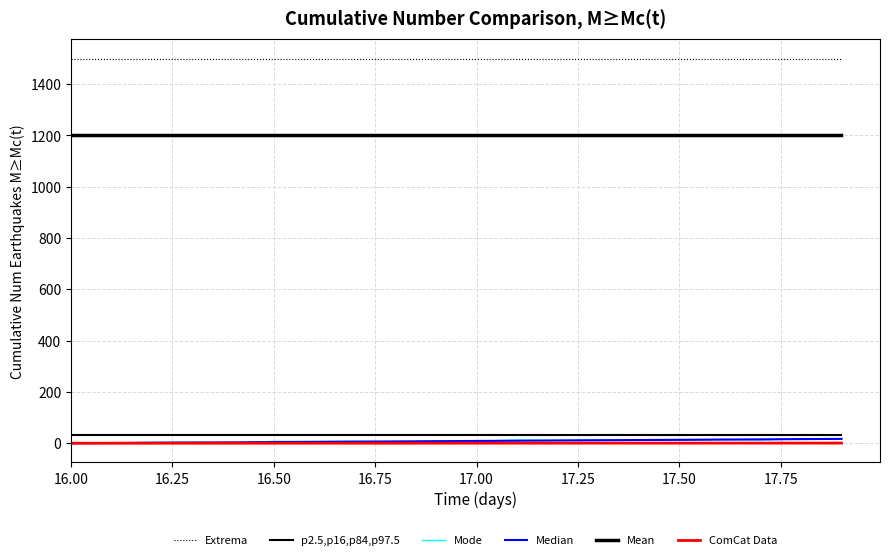

What is the difference between the second highest and minimum values in the Mode series?

17.2